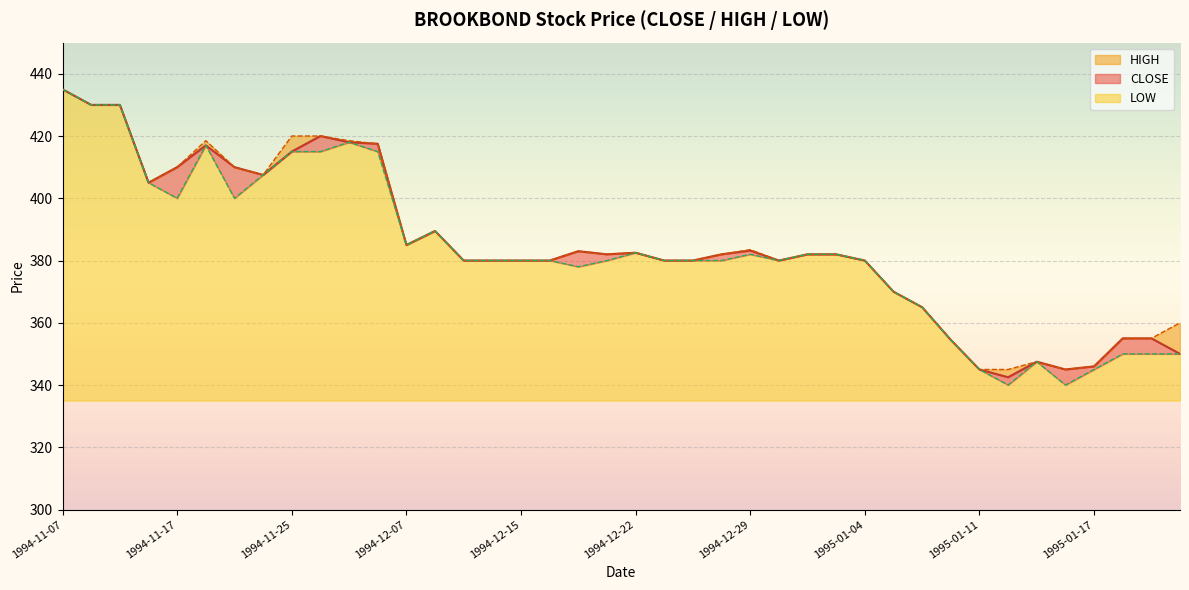

What is the minimum value for LOW?

5.0